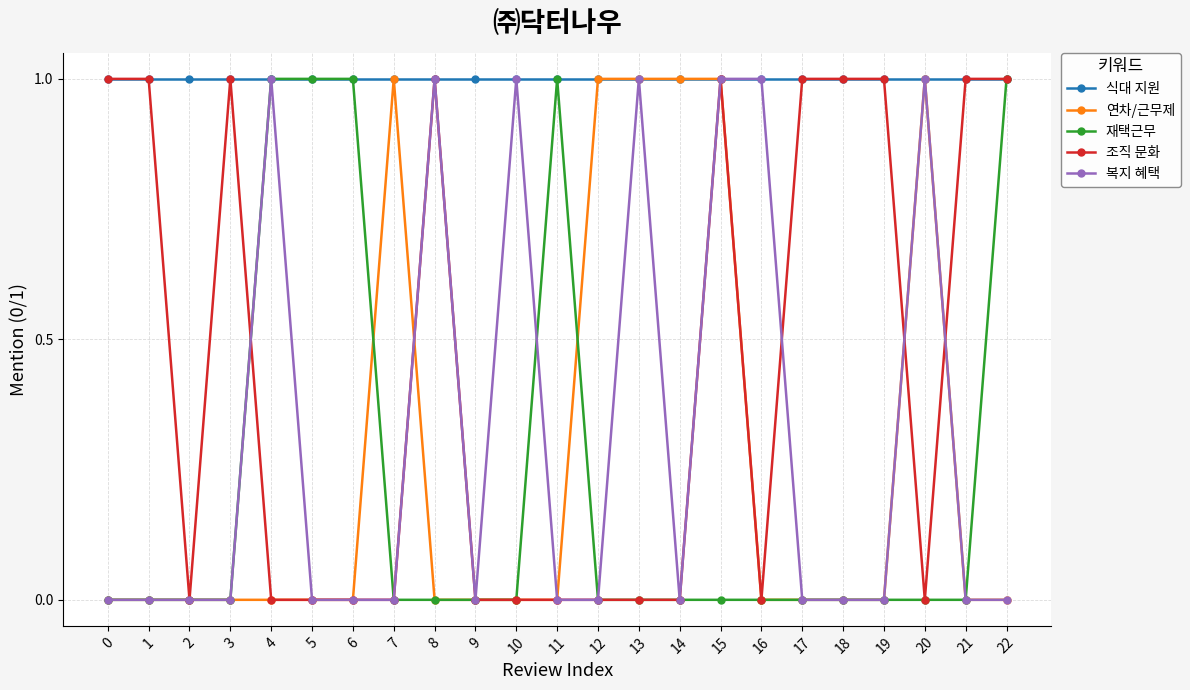

Reading right to left, extract all data points from this chart.

식대 지원: 1	1	1	1	1	1	1	1	1	1	1	1	1	1	1	1	1	1	1	1	1	1	1
연차/근무제: 0	0	1	0	0	0	0	1	1	1	1	0	0	0	0	1	0	0	0	0	0	0	0
재택근무: 1	0	0	0	0	0	0	0	0	0	0	1	0	0	0	0	1	1	1	0	0	0	0
조직 문화: 1	1	0	1	1	1	0	1	0	0	0	0	0	0	1	0	0	0	0	1	0	1	1
복지 혜택: 0	0	1	0	0	0	1	1	0	1	0	0	1	0	1	0	0	0	1	0	0	0	0